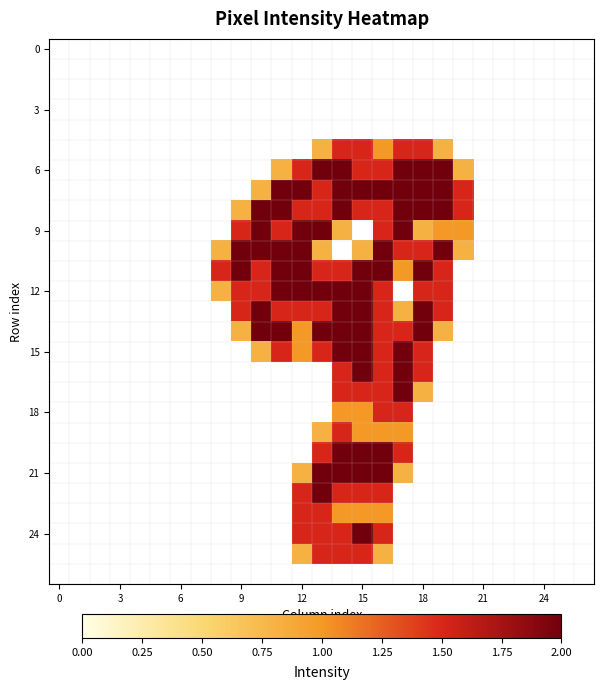

At how many categories does at least one series exceed 1?

13